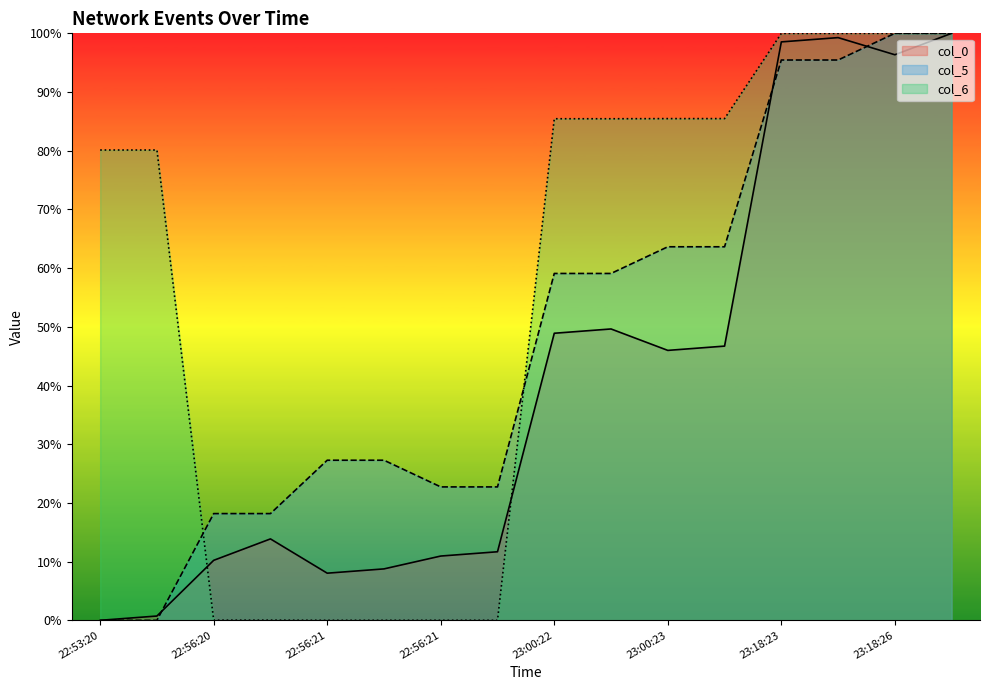

How many values in the col_6 series are below 85?

8